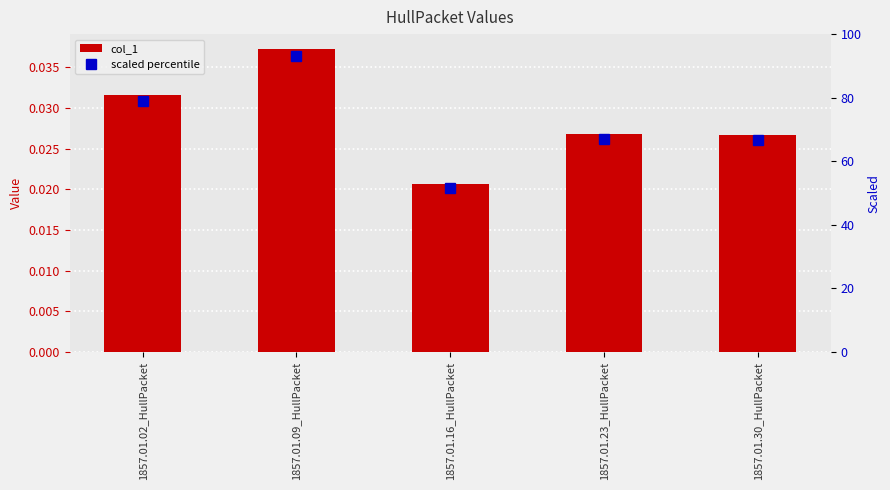

What is the sum of the scaled percentile values at 1857.01.09_HullPacket and 1857.01.23_HullPacket?

160.1